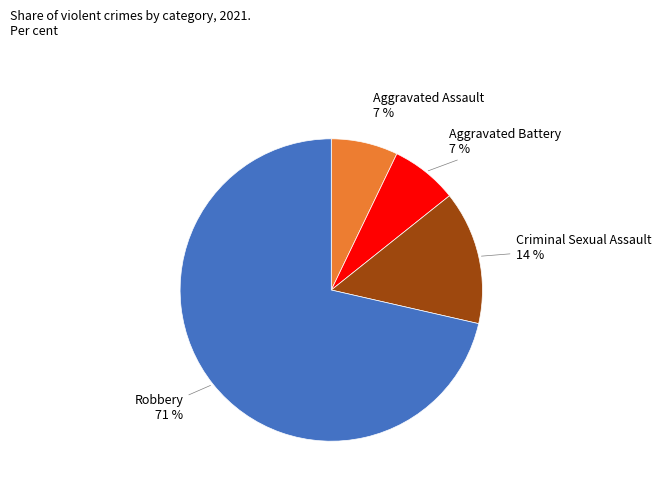

Which category accounts for the majority?

Robbery